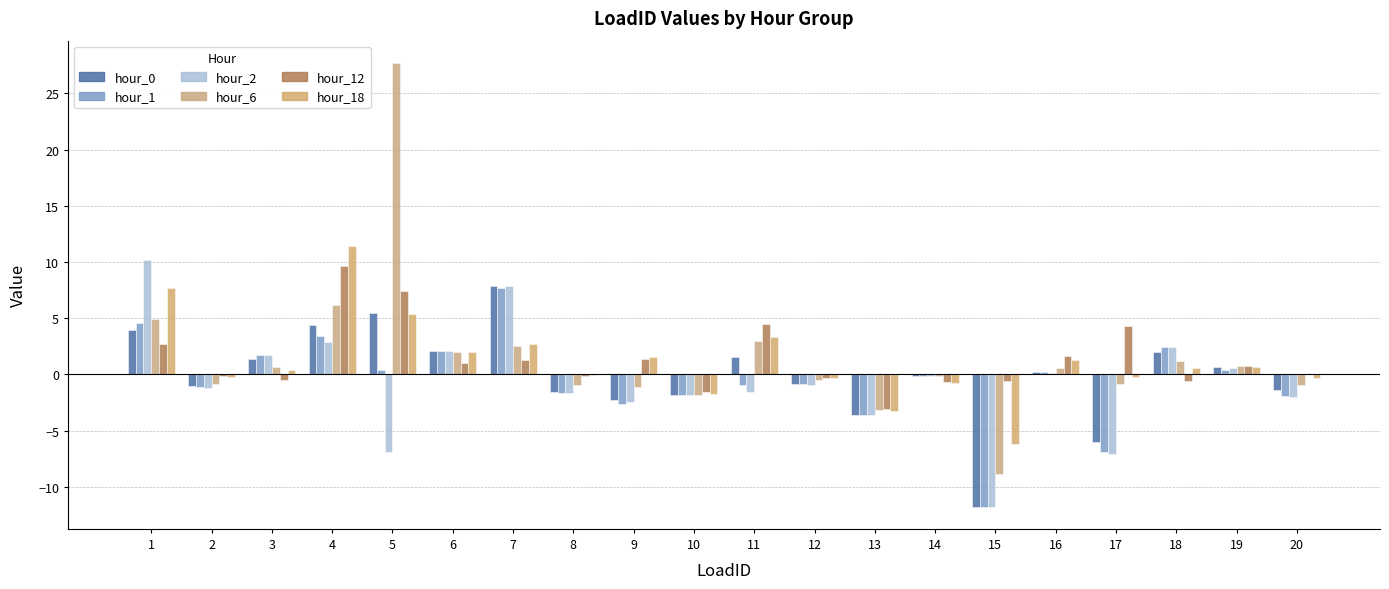

Does the chart contain stacked bars?

No